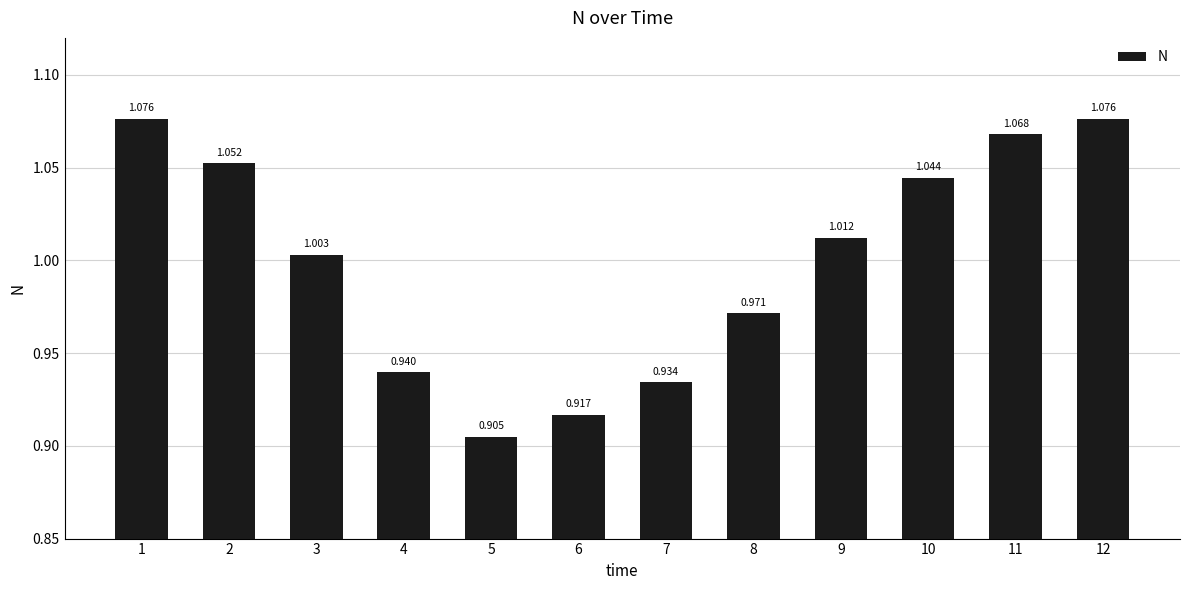

Between 6 and 11, which is larger?

11